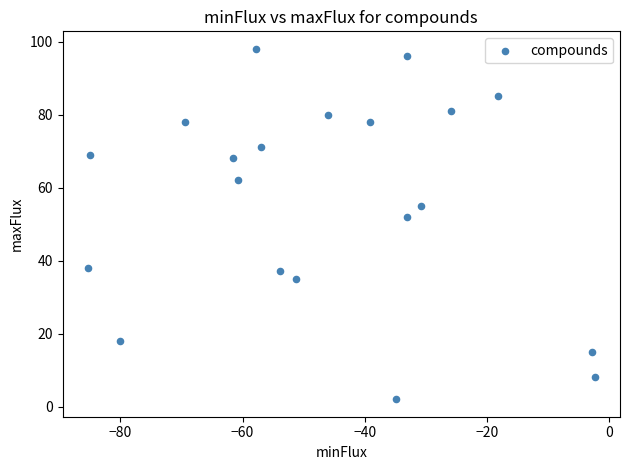

What Y value in the scatter plot is closest to 50?

52